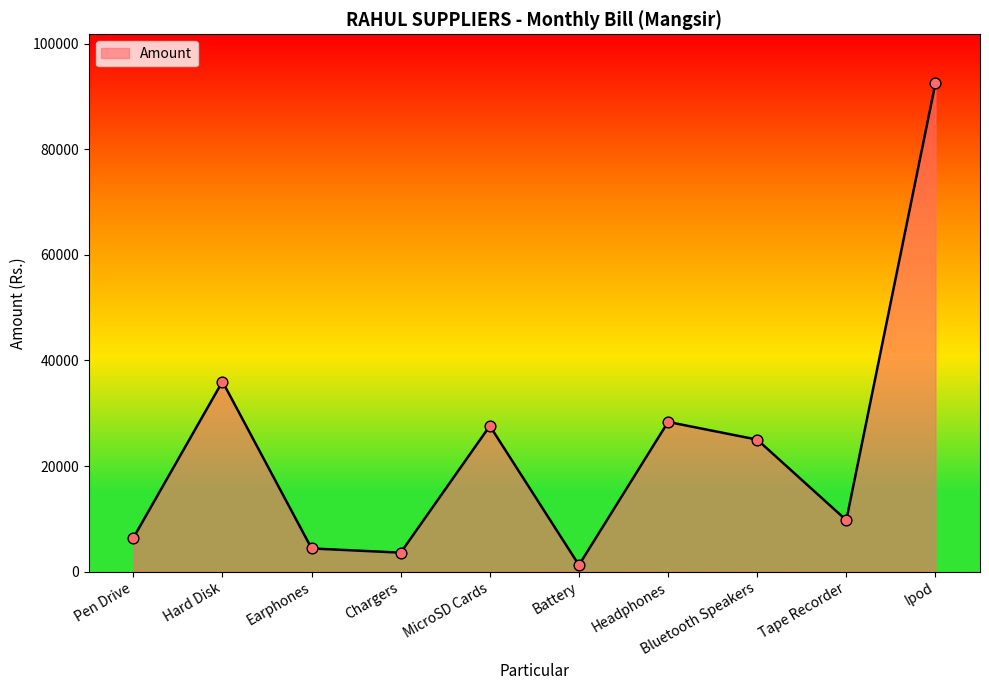

What is the change in value from Earphones to MicroSD Cards?

+23200